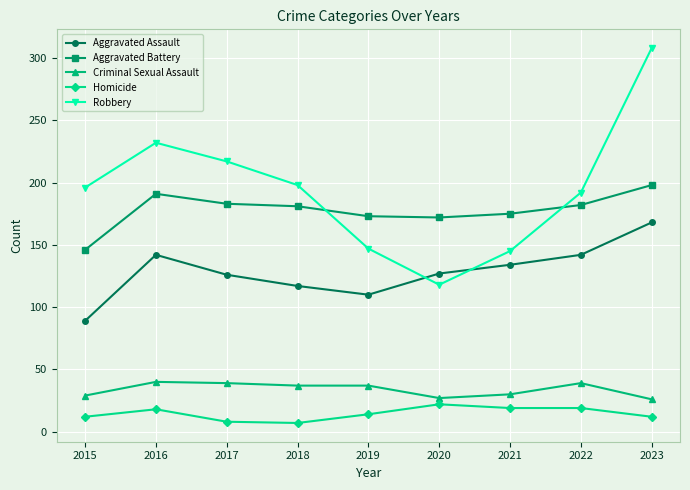

True or false: Aggravated Assault and Aggravated Battery cross at least once.

False